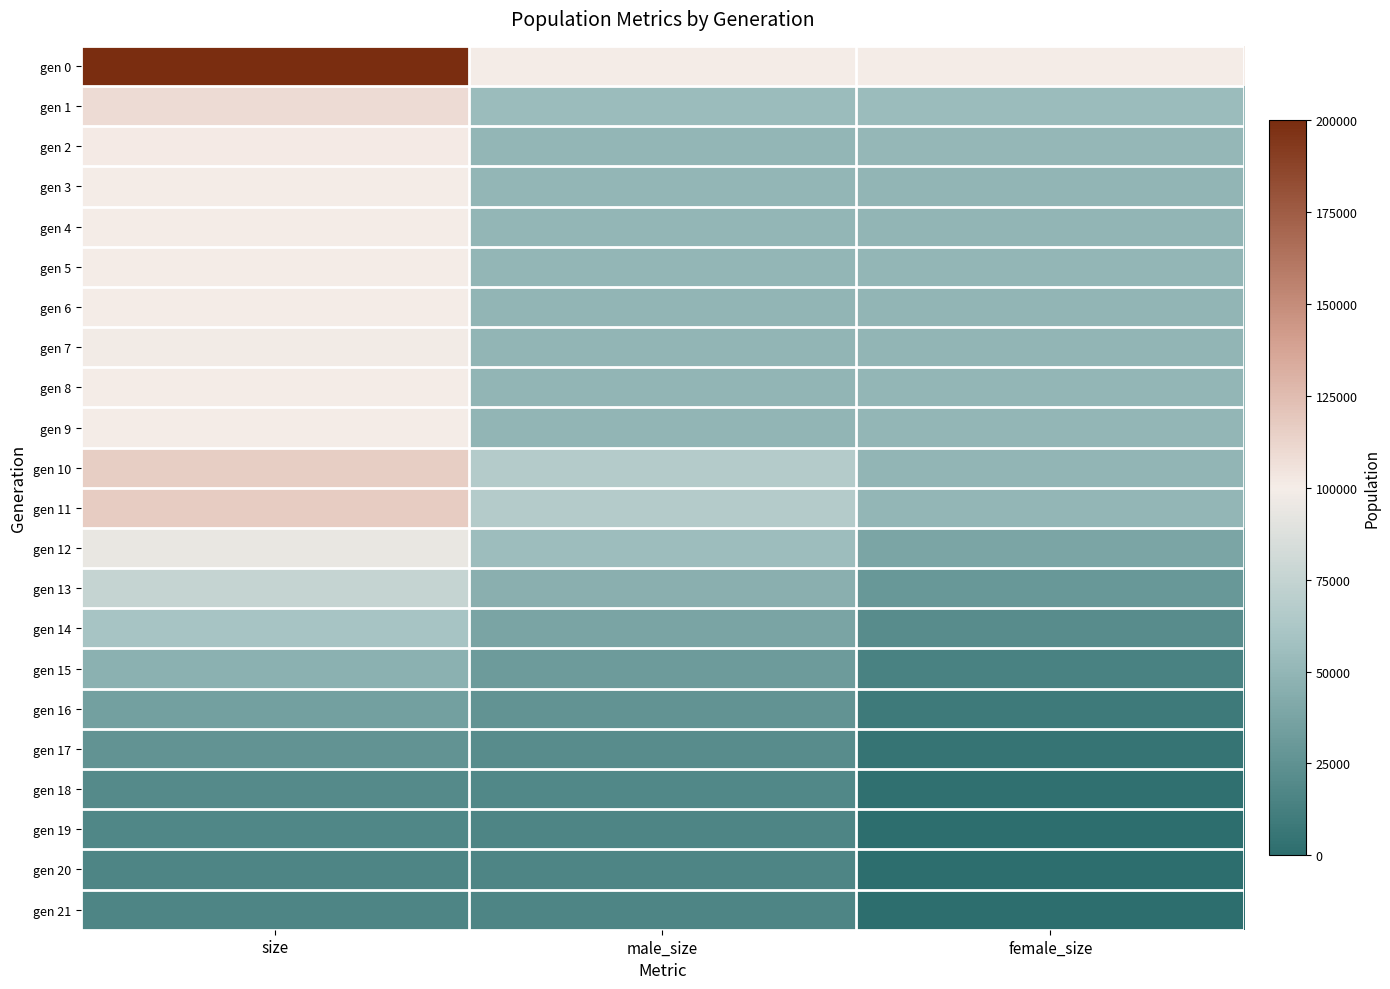

Which series has the widest spread of values?

gen 0